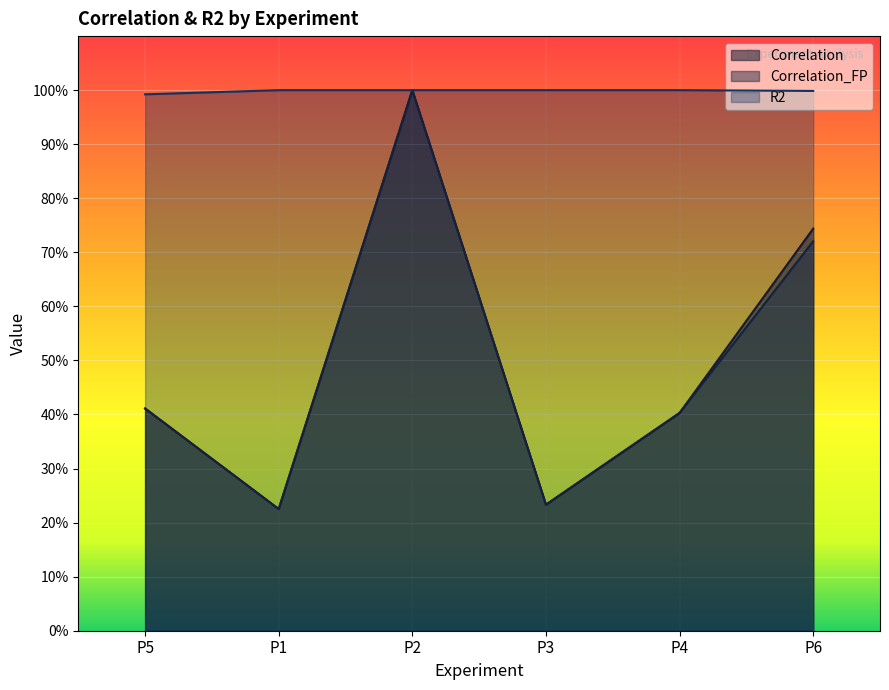

Reading left to right, what are all the values shown in this chart?

Correlation: 0.4	0.2	1.0	0.2	0.4	0.7
Correlation_FP: 0.4	0.2	1.0	0.2	0.4	0.7
R2: 1.0	1.0	1.0	1.0	1.0	1.0